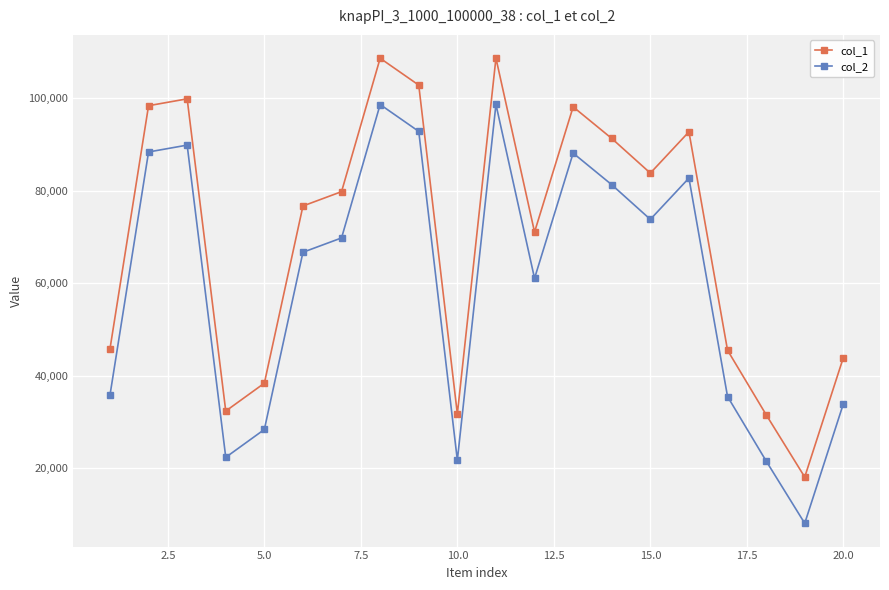

What is the maximum value for col_2?

98612